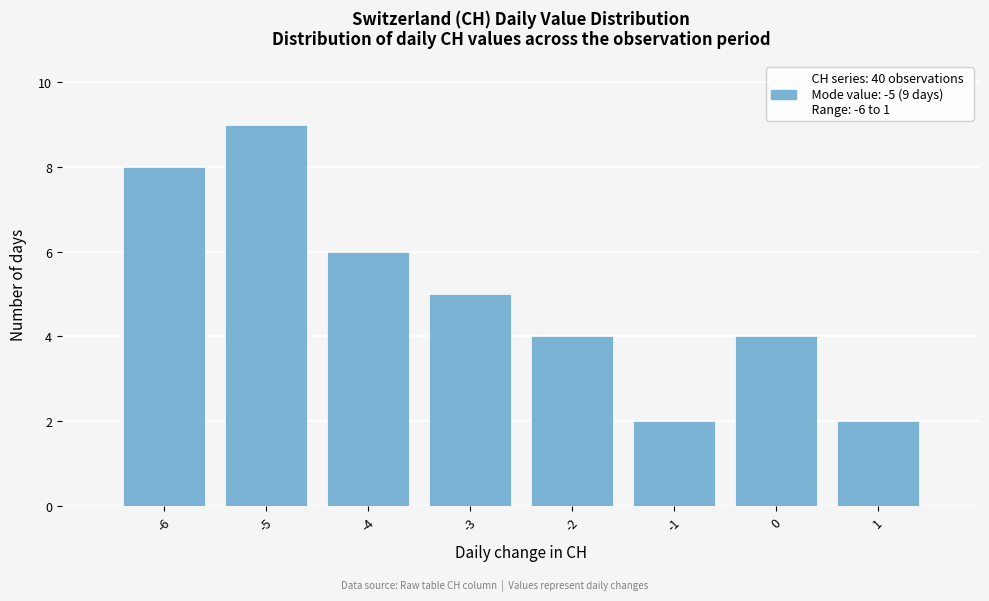

Which range on the x-axis has the tallest bar?

-5.5 to -4.5